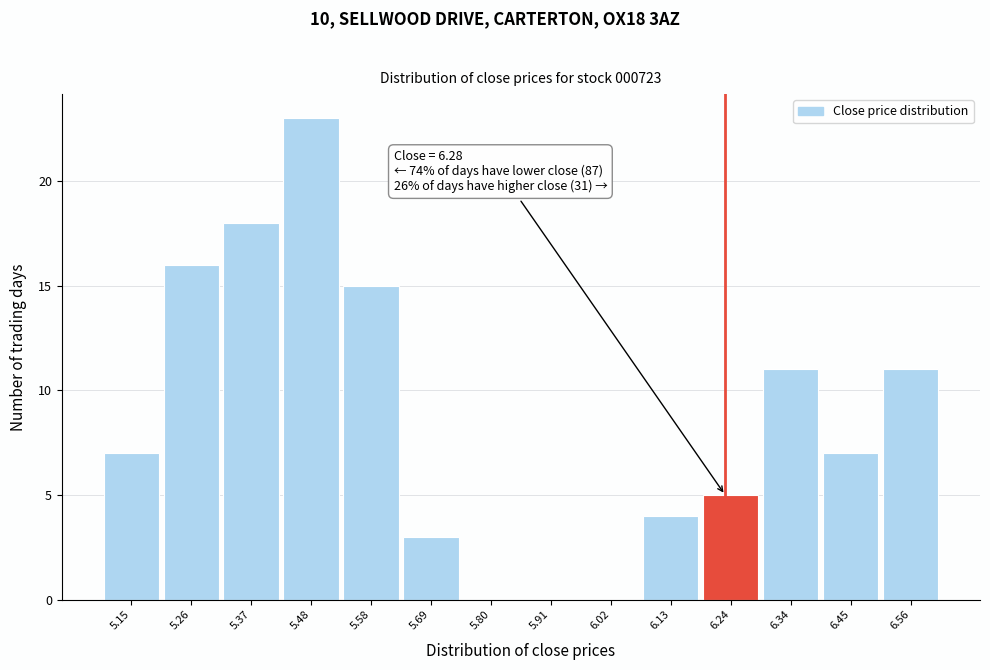

Reading left to right, what are all the values shown in this chart?

5.15=7	5.26=16	5.37=18	5.48=23	5.58=15	5.69=3	5.80=0	5.91=0	6.02=0	6.13=4	6.24=5	6.34=11	6.45=7	6.56=11